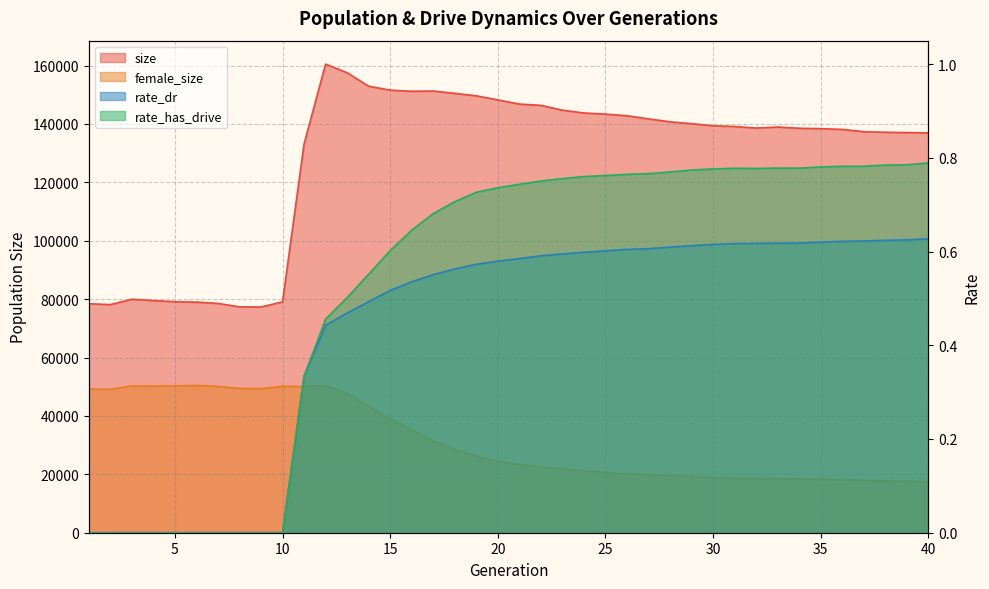

True or false: rate_dr and size intersect in this chart.

False